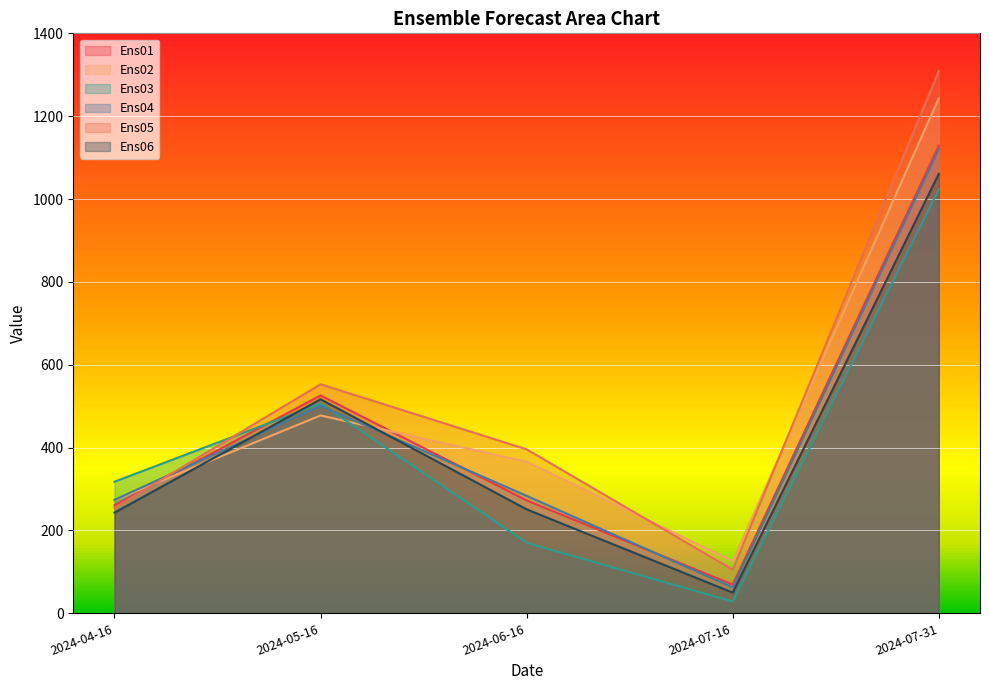

What are all the series names shown in the legend?

Ens01, Ens02, Ens03, Ens04, Ens05, Ens06